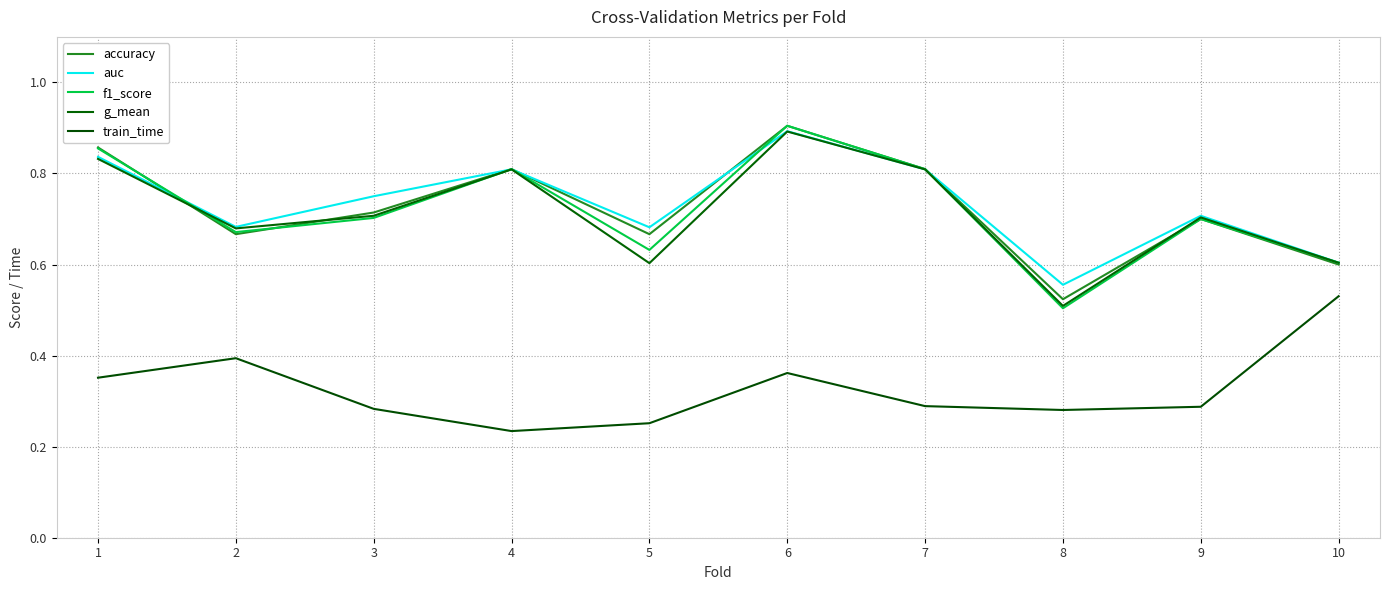

The value of accuracy at 8 is 0.5. True or false?

True